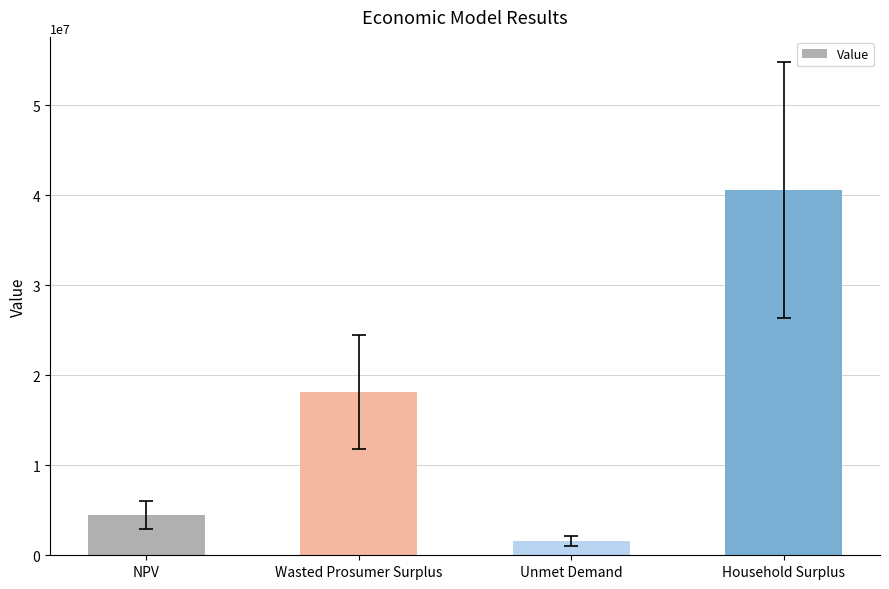

Reading right to left, transcribe all the data shown in this chart.

Household Surplus=40637619.1	Unmet Demand=1625074.1	Wasted Prosumer Surplus=18093321.8	NPV=4500029.0